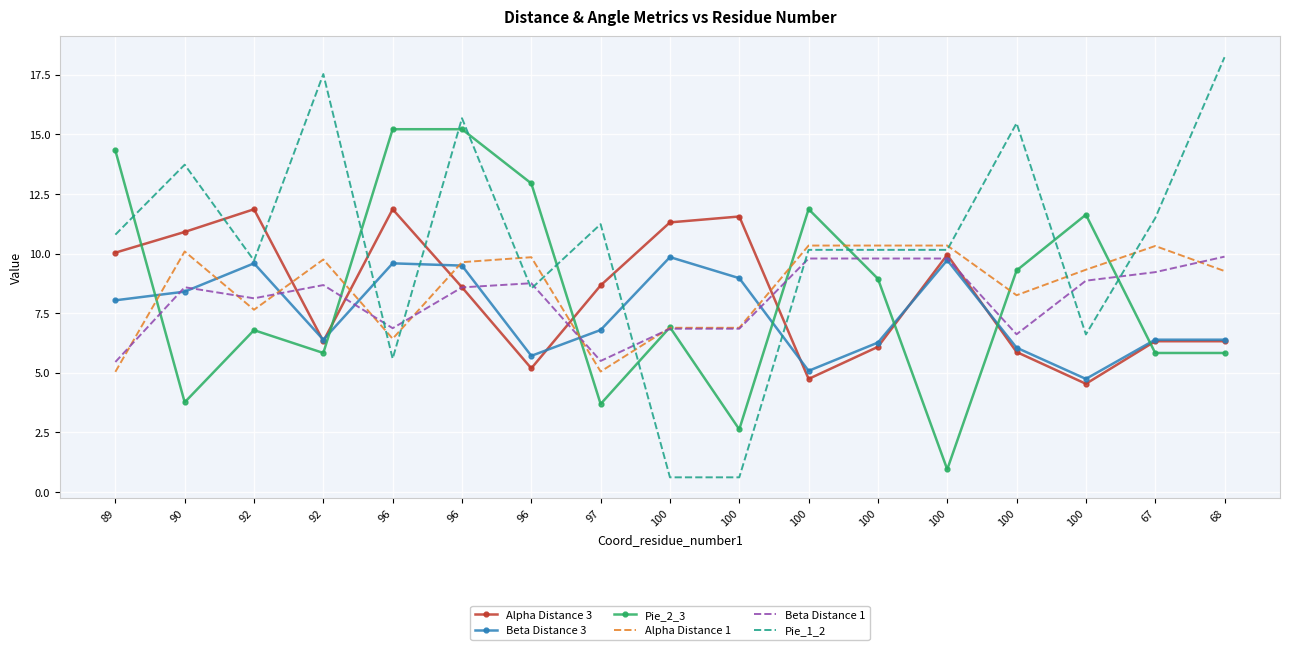

Where is Beta Distance 1 nearest to the value 7?

96